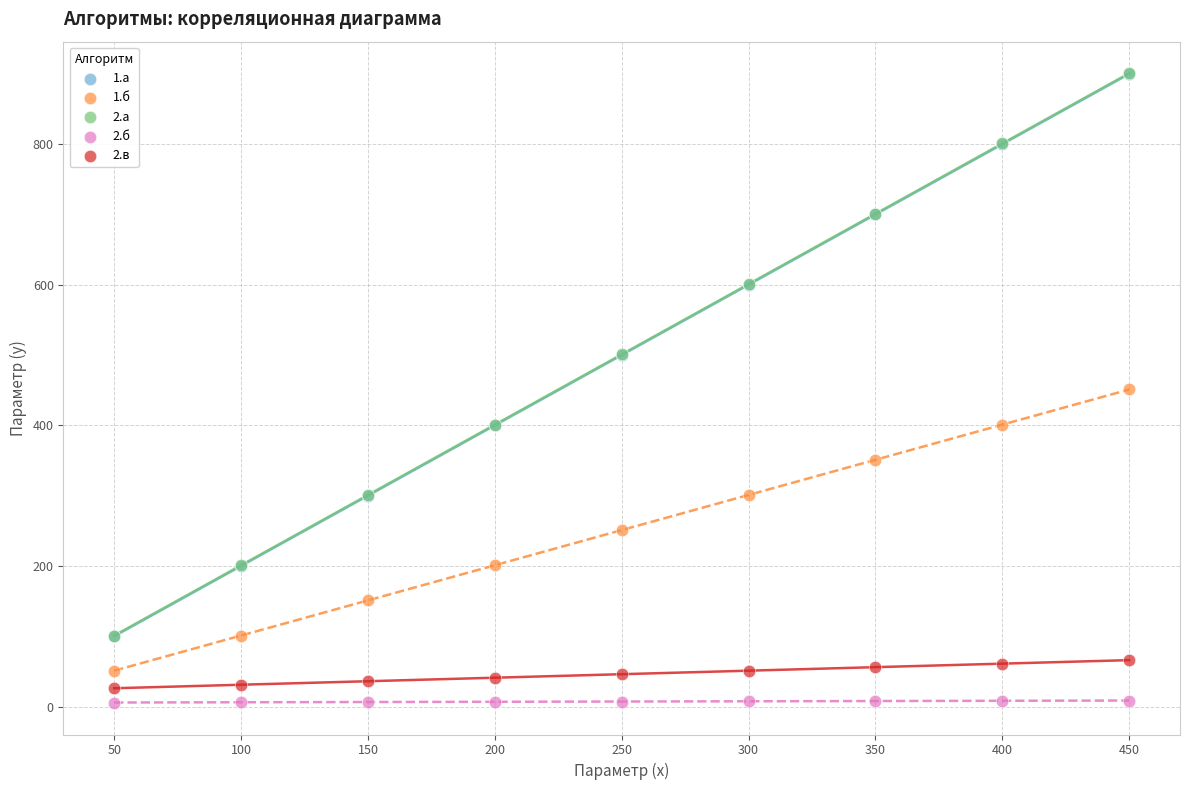

What are all the series names shown in the legend?

1.а, 1.б, 2.а, 2.б, 2.в